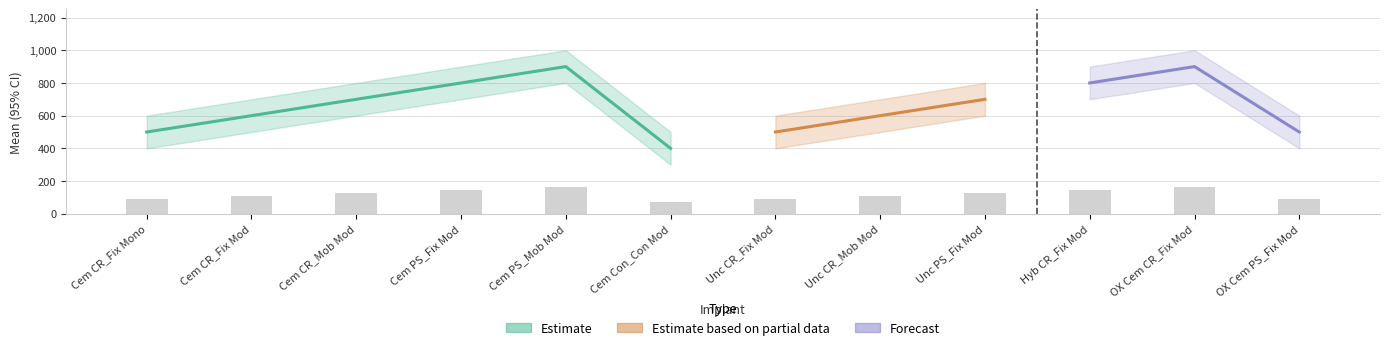

True or false: mean has a value of 500 at OX Cem PS_Fix Mod.

True